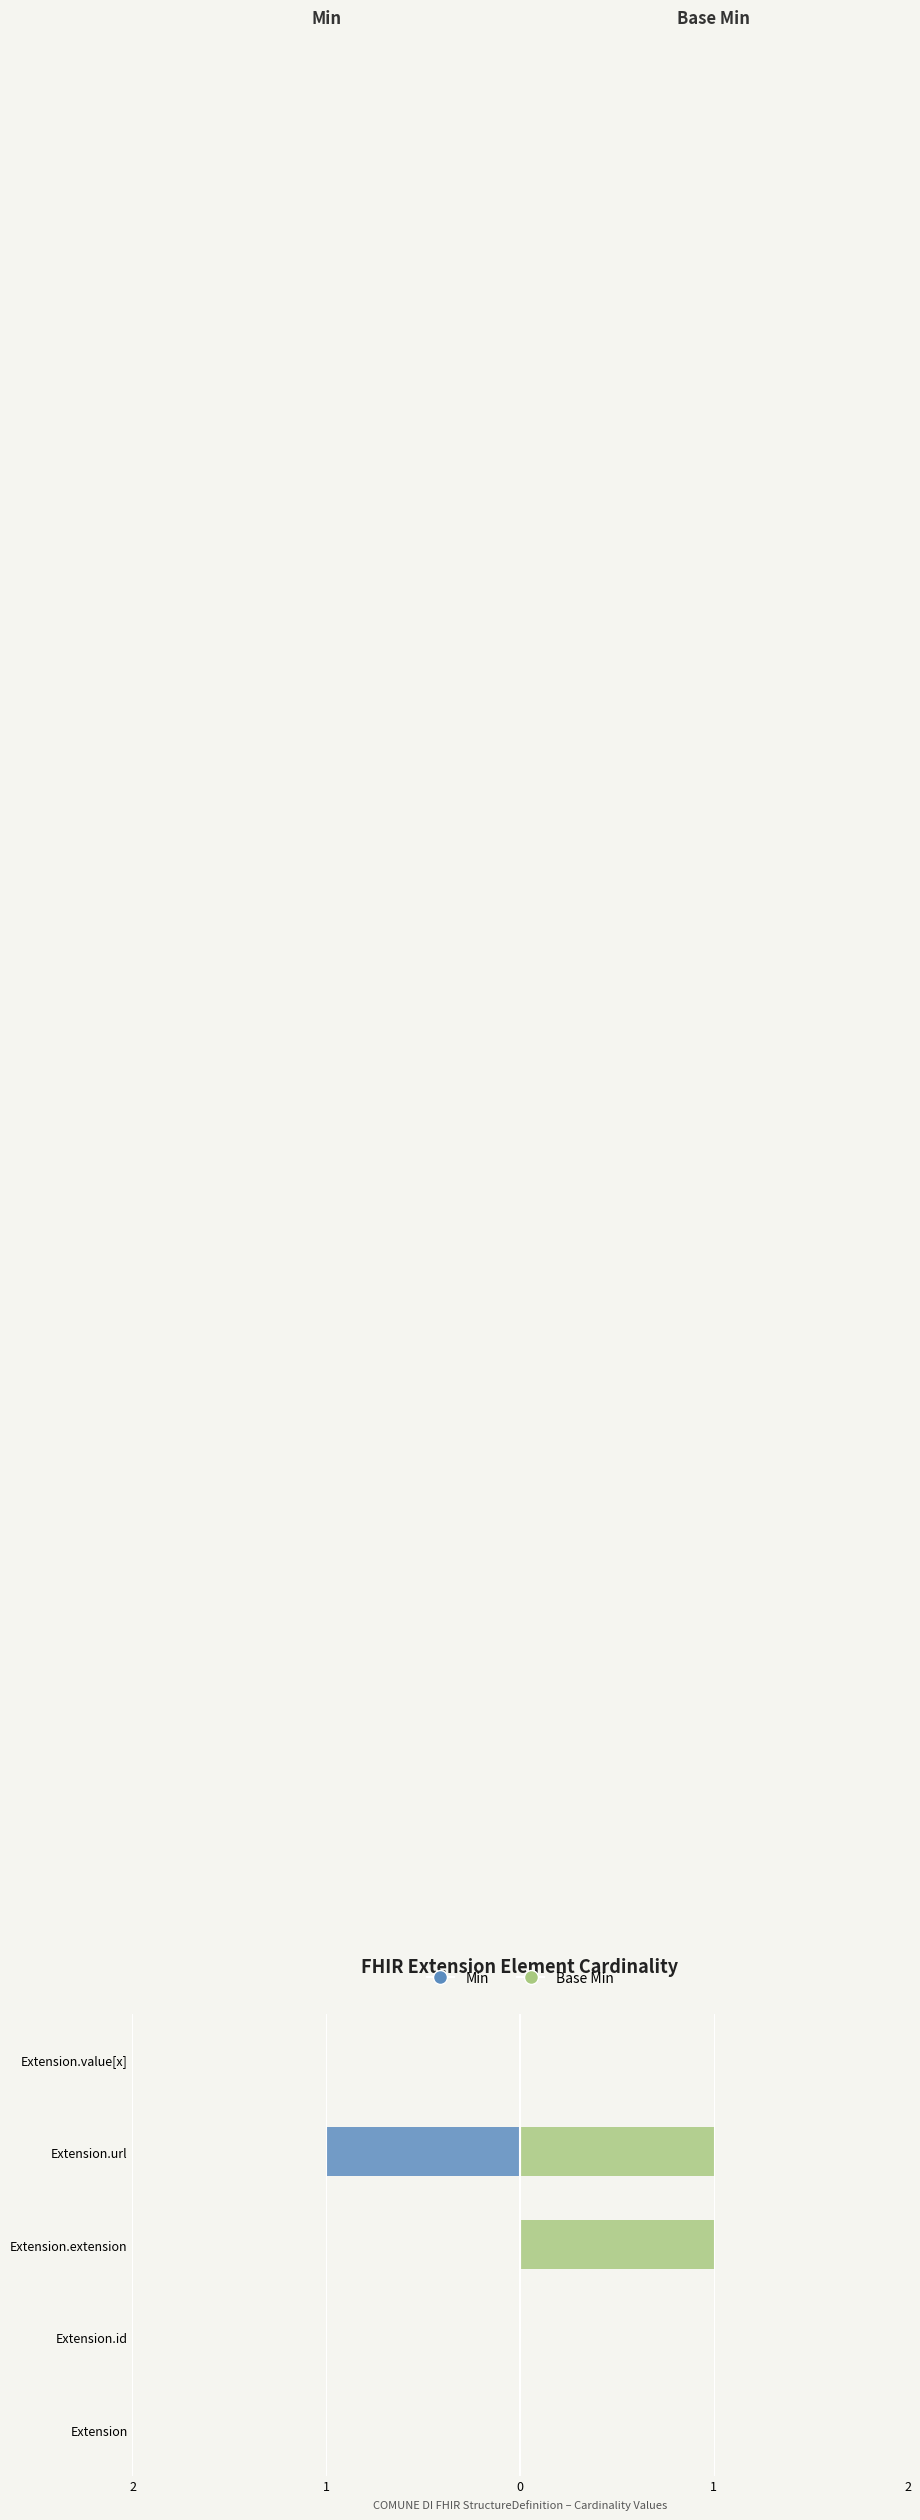

What is the greatest value displayed?

1